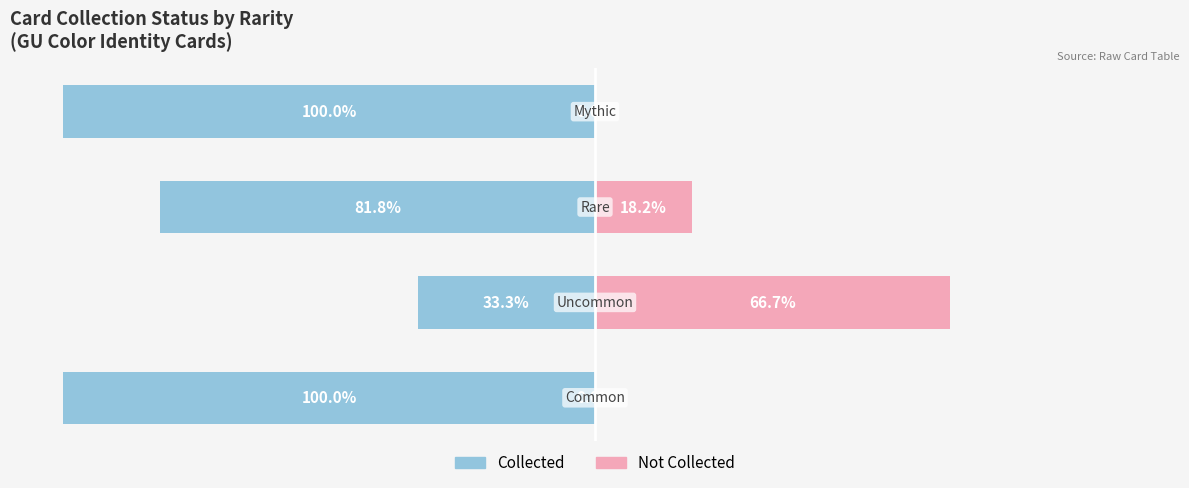

What is the value of the Collected bar at the 4th from the left?

-100.0